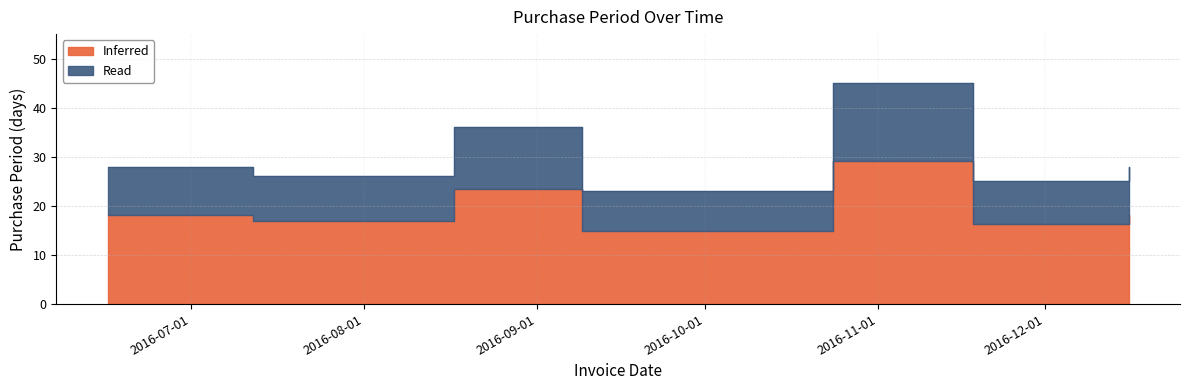

Reading left to right, what are all the values shown in this chart?

2016-06-16=28	2016-07-12=26	2016-08-17=36	2016-09-09=23	2016-10-24=45	2016-11-18=25	2016-12-16=28